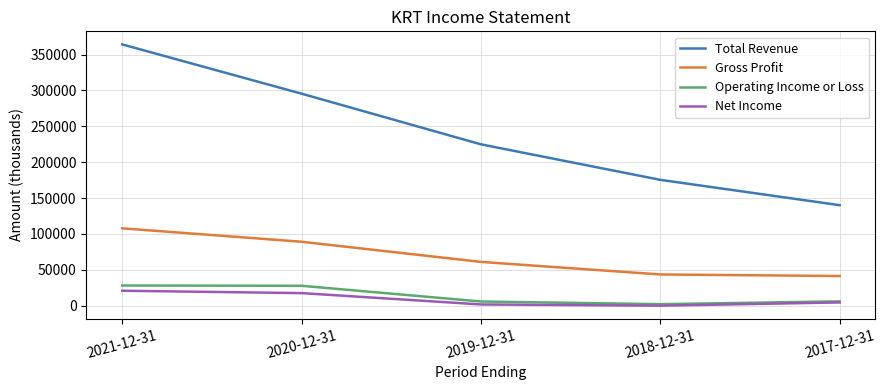

Which series has the largest range (max minus min)?

Total Revenue